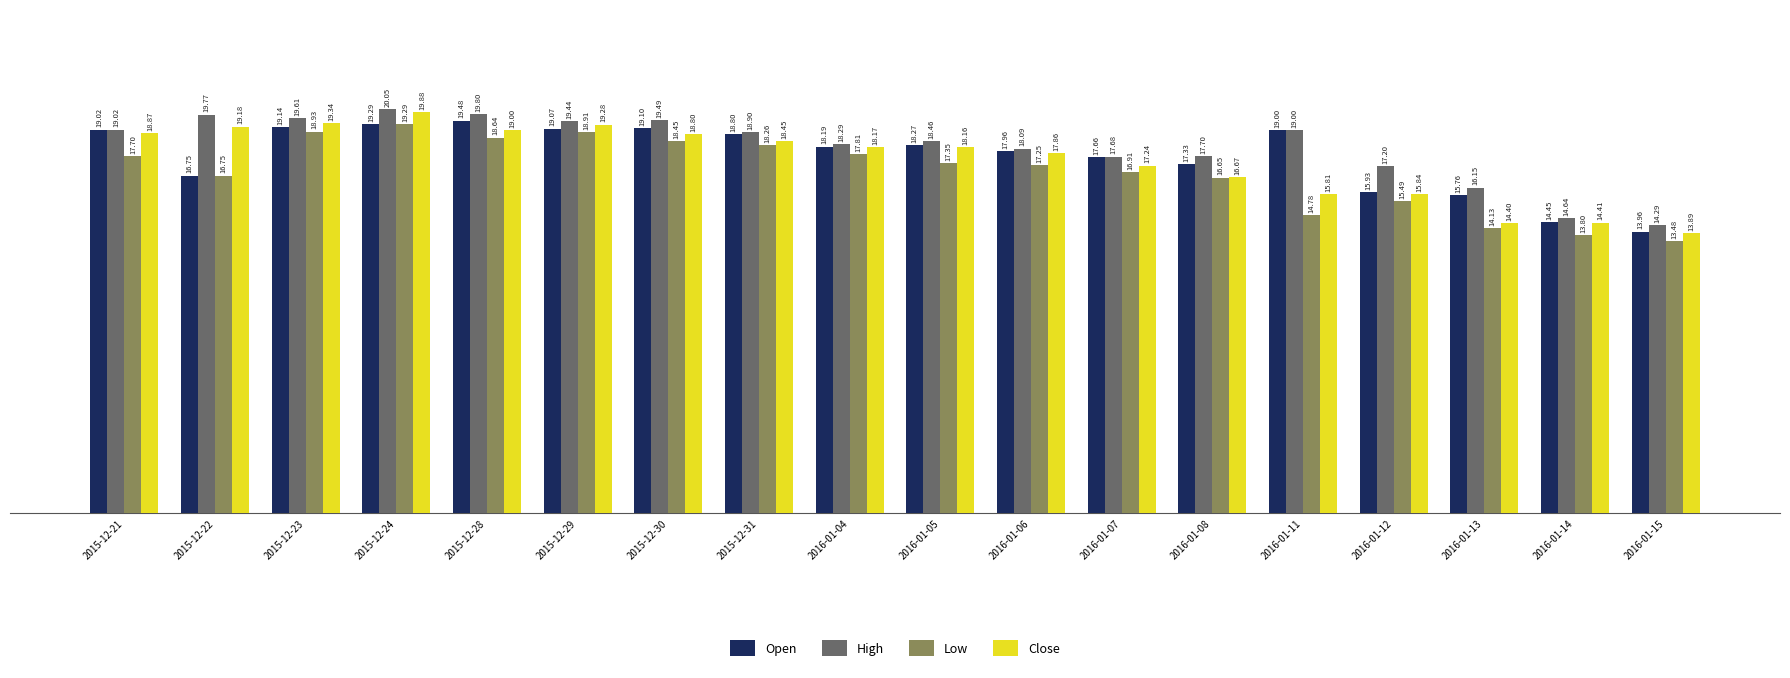

Where is Low nearest to the value 16?

2016-01-12